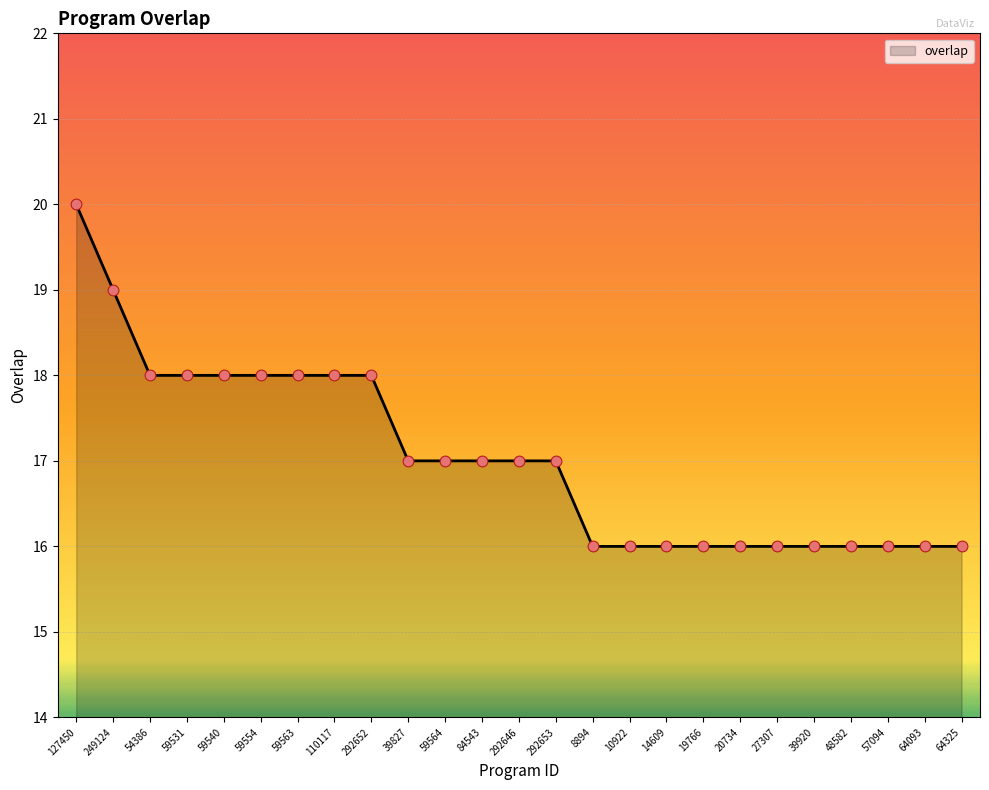

What is the change in value from 84543 to 19766?

-1